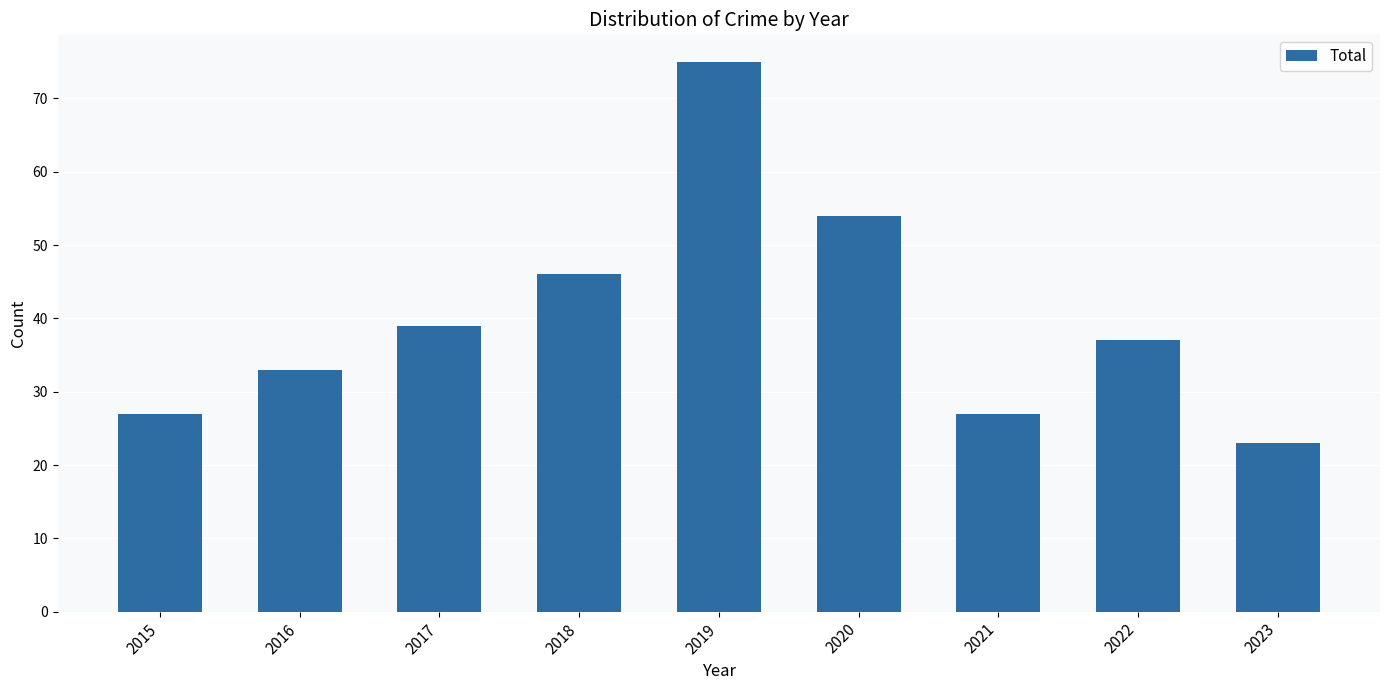

Which category has the lowest value across all series?

2023